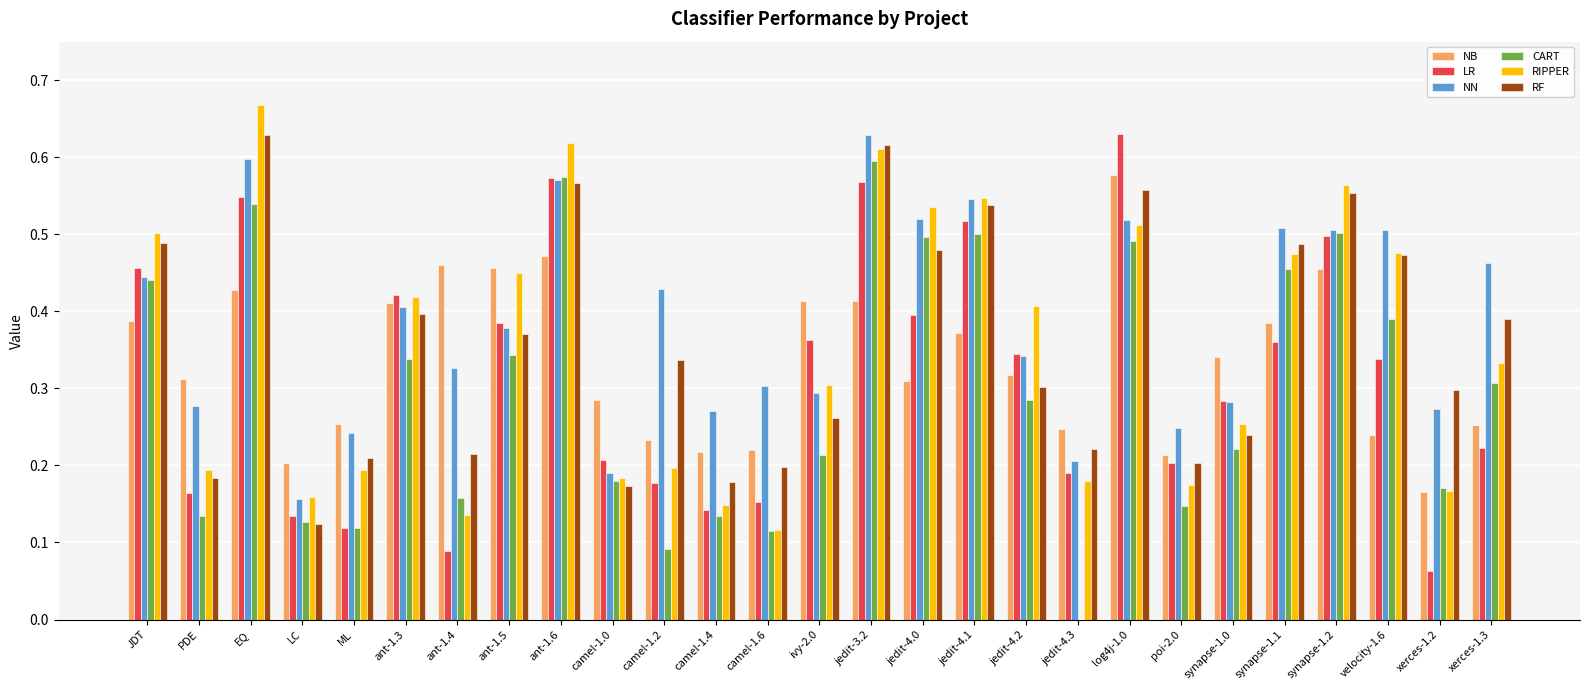

Between ant-1.6 and jedit-4.0, which series saw the biggest shift?

LR